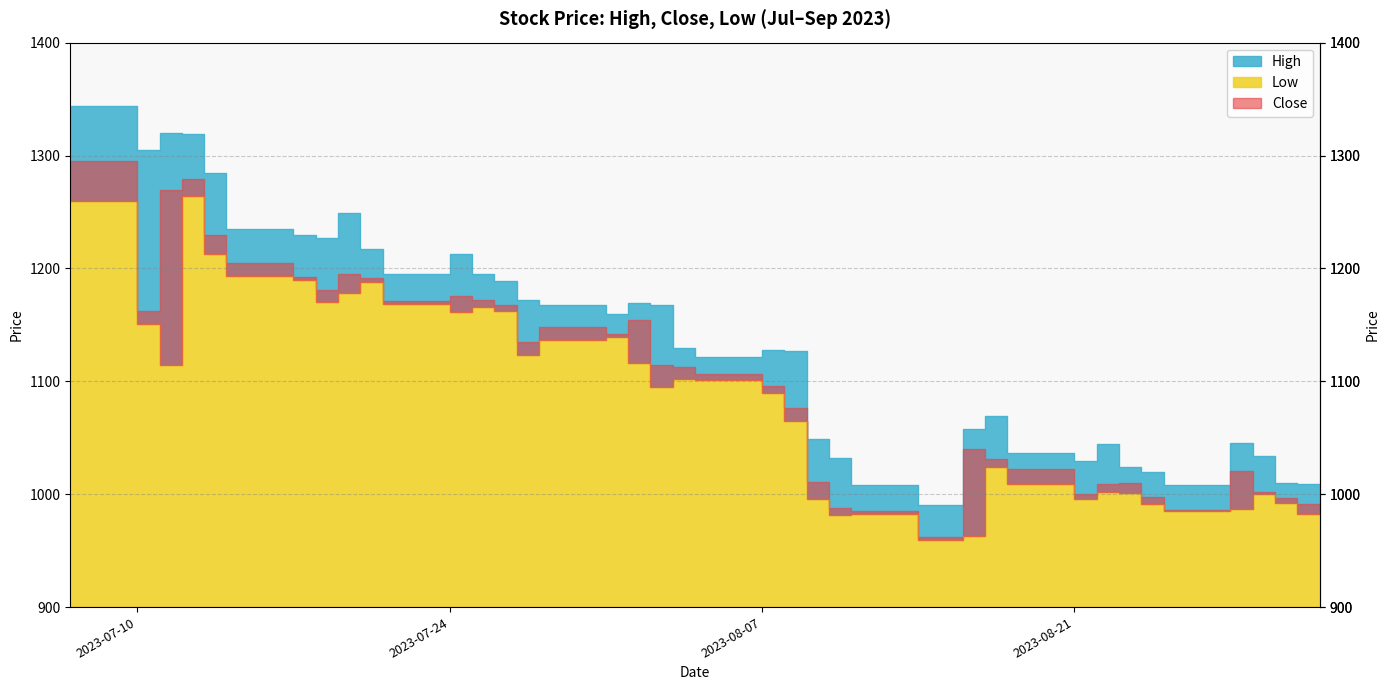

Reading left to right, extract all data points from this chart.

Close: 1294.9	1162.4	1269.6	1279.3	1229.8	1204.9	1192.0	1181.3	1194.9	1191.5	1171.3	1175.2	1171.6	1167.7	1135.2	1148.2	1141.7	1154.5	1114.3	1112.3	1106.1	1095.6	1076.4	1011.0	988.0	985.5	962.2	1040.1	1031.6	1022.5	1000.0	1009.2	1009.6	997.3	986.3	1020.2	1002.1	996.7	991.2	984.8
High: 1343.9	1304.7	1320.0	1319.4	1284.9	1234.6	1230.0	1226.9	1249.0	1217.0	1194.7	1212.9	1194.8	1188.4	1171.9	1168.0	1160.0	1169.4	1167.3	1129.8	1121.9	1127.7	1127.0	1048.8	1032.2	1007.8	990.0	1057.9	1069.0	1036.7	1029.4	1044.6	1024.4	1020.0	1008.0	1045.0	1034.2	1010.0	1009.2	998.7
Low: 1260.0	1151.1	1114.4	1264.1	1212.8	1192.8	1190.0	1170.0	1178.0	1188.0	1168.1	1161.2	1165.9	1162.0	1123.1	1136.2	1139.0	1116.0	1095.2	1102.0	1101.1	1090.0	1065.1	996.0	982.0	982.3	959.4	962.9	1024.0	1009.0	996.0	1002.0	1000.7	991.2	985.0	986.6	1000.0	992.0	982.5	982.0